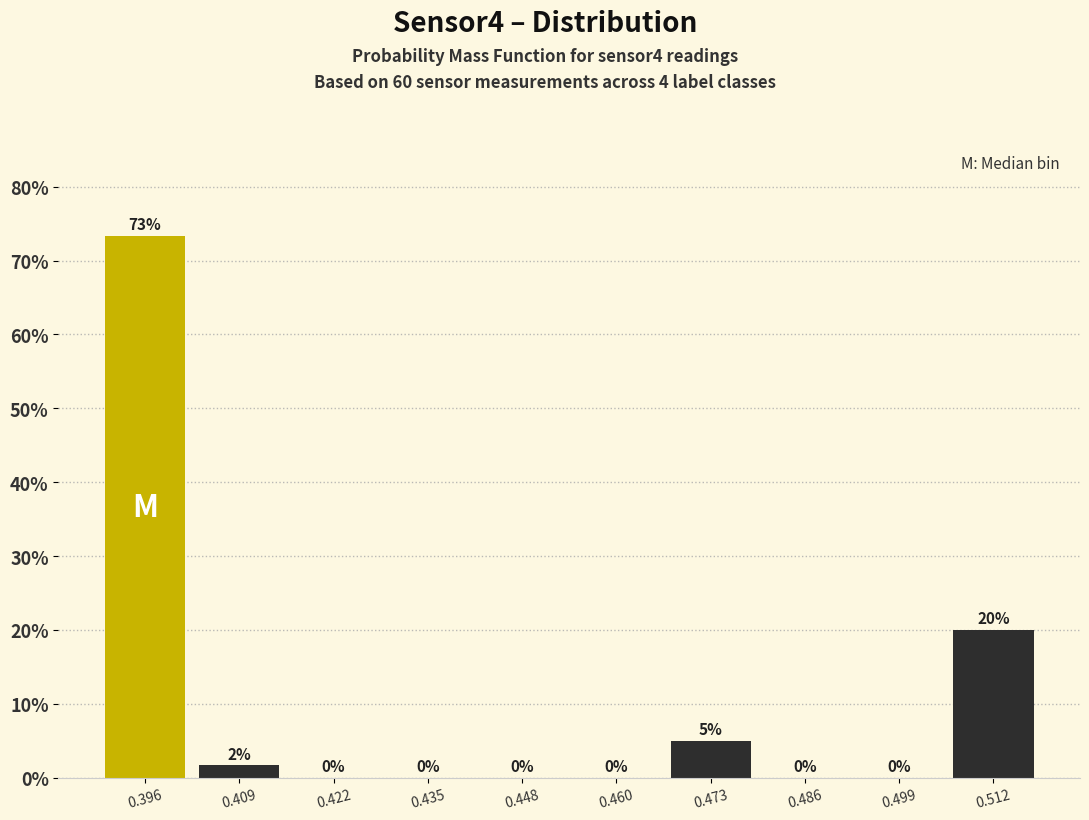

Which range on the x-axis has the tallest bar?

0.390 to 0.402